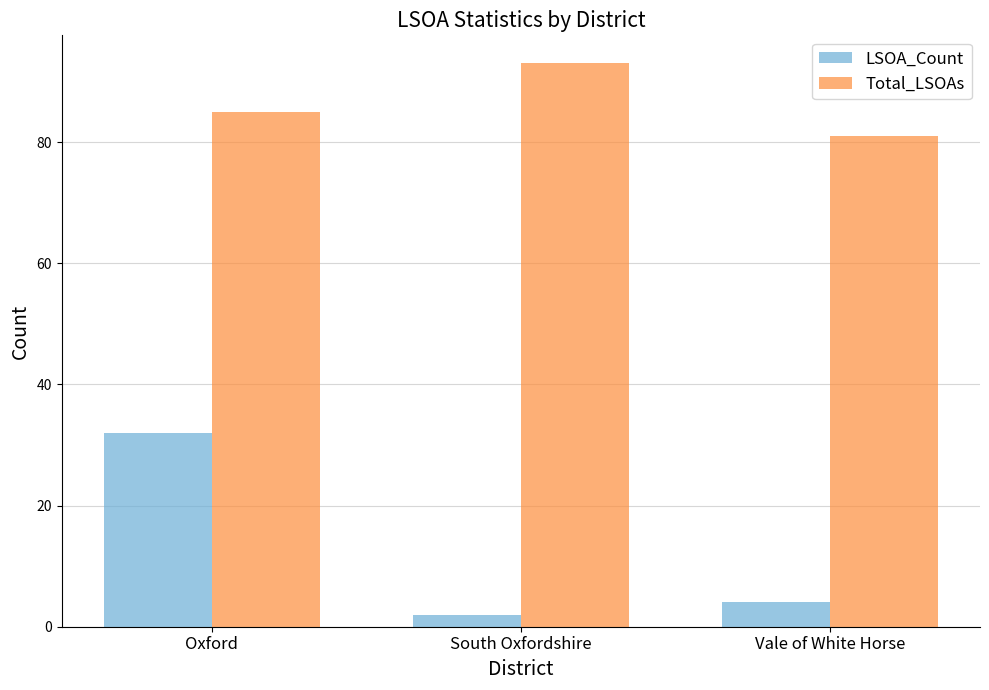

Reading right to left, list all the values displayed in this chart.

LSOA_Count: 4	2	32
Total_LSOAs: 81	93	85